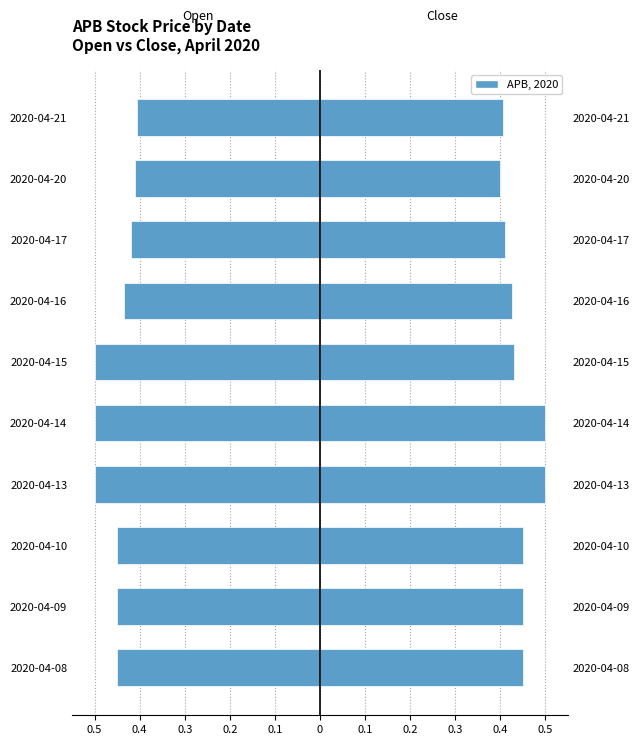

Where is open nearest to the value 0?

2020-04-21